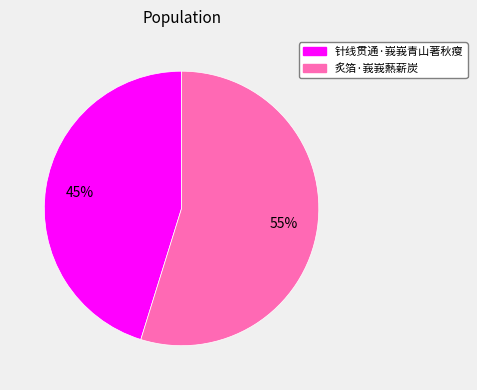

Which slice is the largest?

炙箔·峩峩爇薪炭